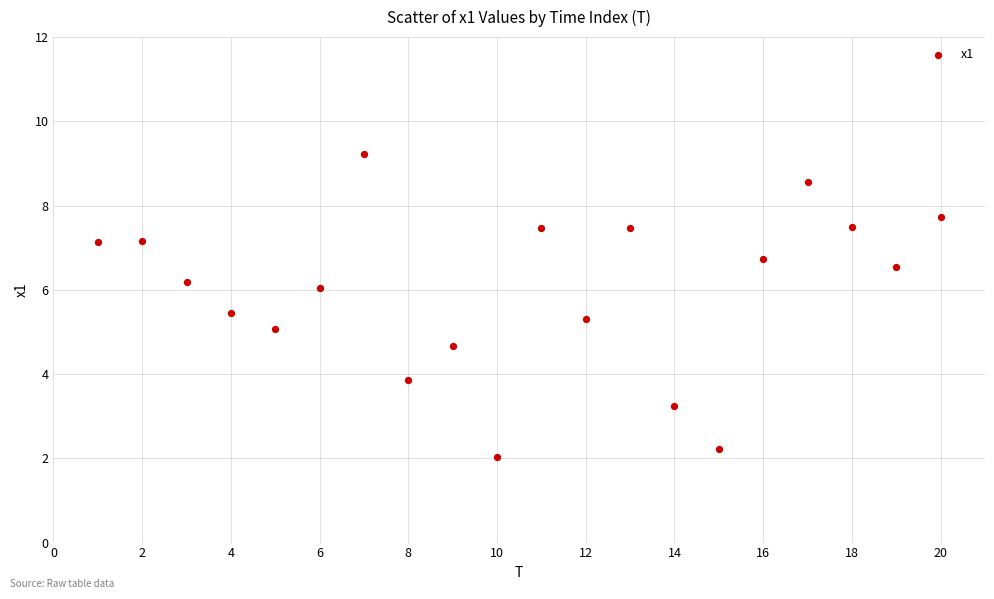

What is the range of Y values (max minus min)?

7.2